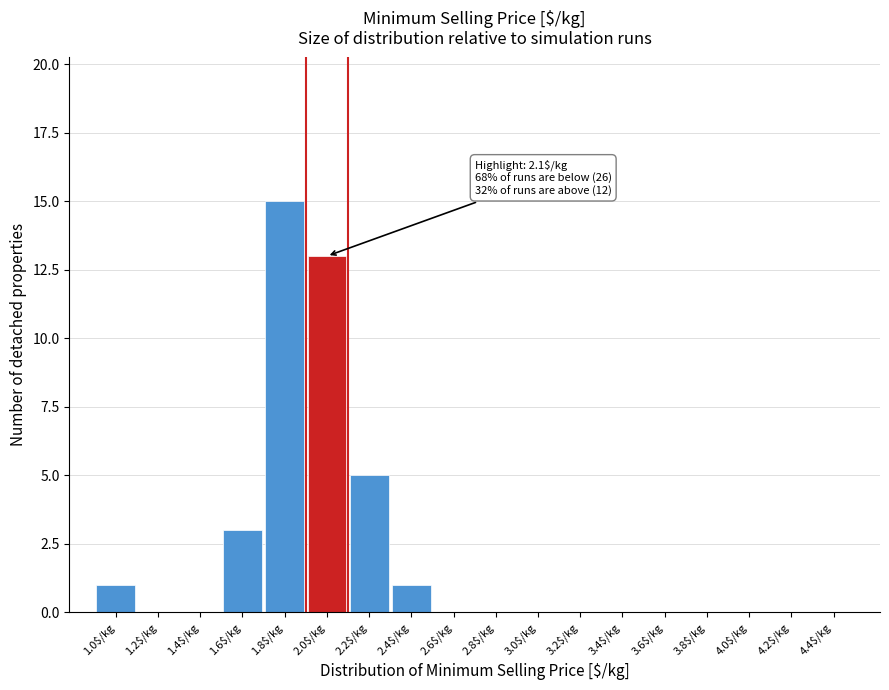

Which category has the highest value across all series?

1.8$/kg